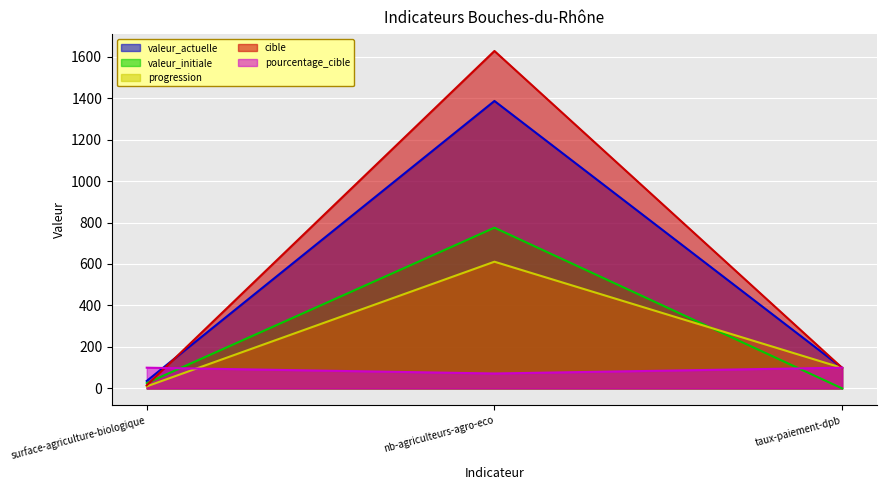

Reading left to right, transcribe all the data shown in this chart.

valeur_actuelle: 36.0	1386.0	99.4
valeur_initiale: 25.5	775.0	0.0
progression: 10.0	611.0	99.0
cible: 15.0	1627.0	99.0
pourcentage_cible: 100.0	72.0	100.0